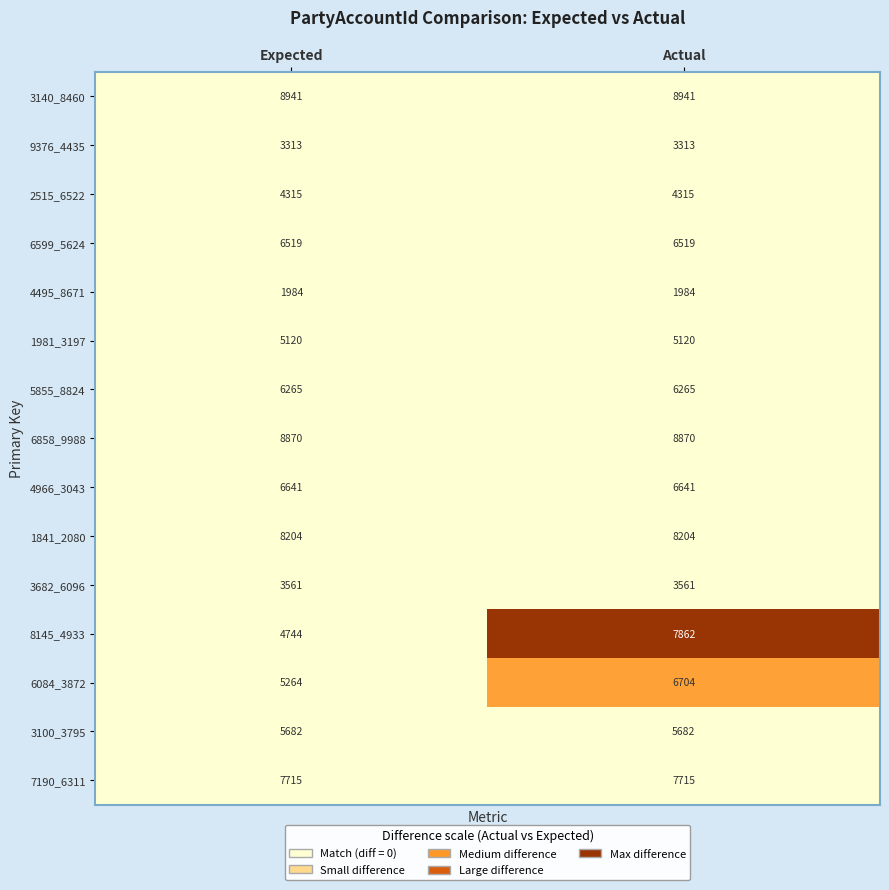

Is it true that 8145_4933 equals 7862 at Actual?

True